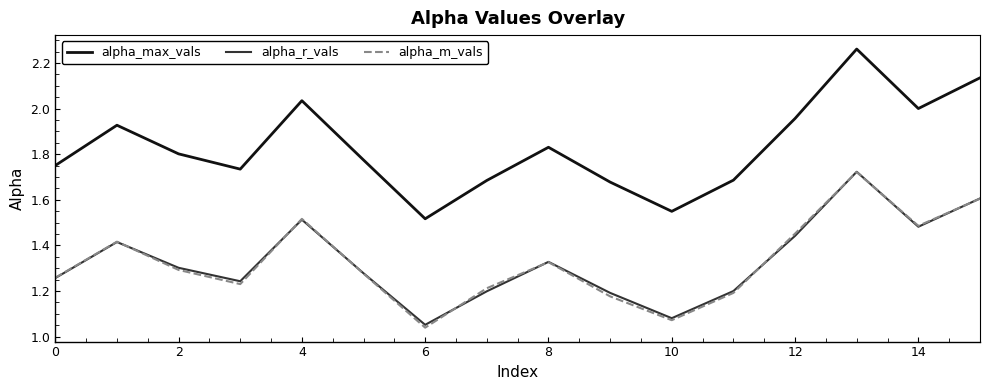

How many interior local peaks does the alpha_max_vals series have?

4